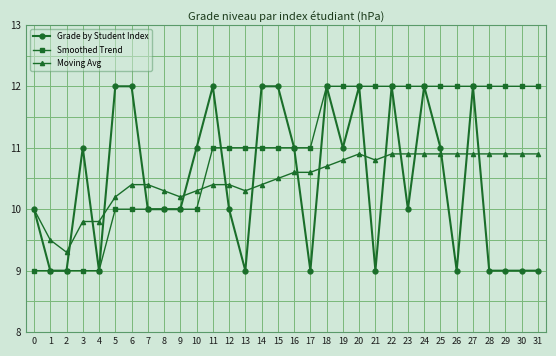

What is the difference between the maximum and second lowest values in the Grade by Student Index series?

3.0